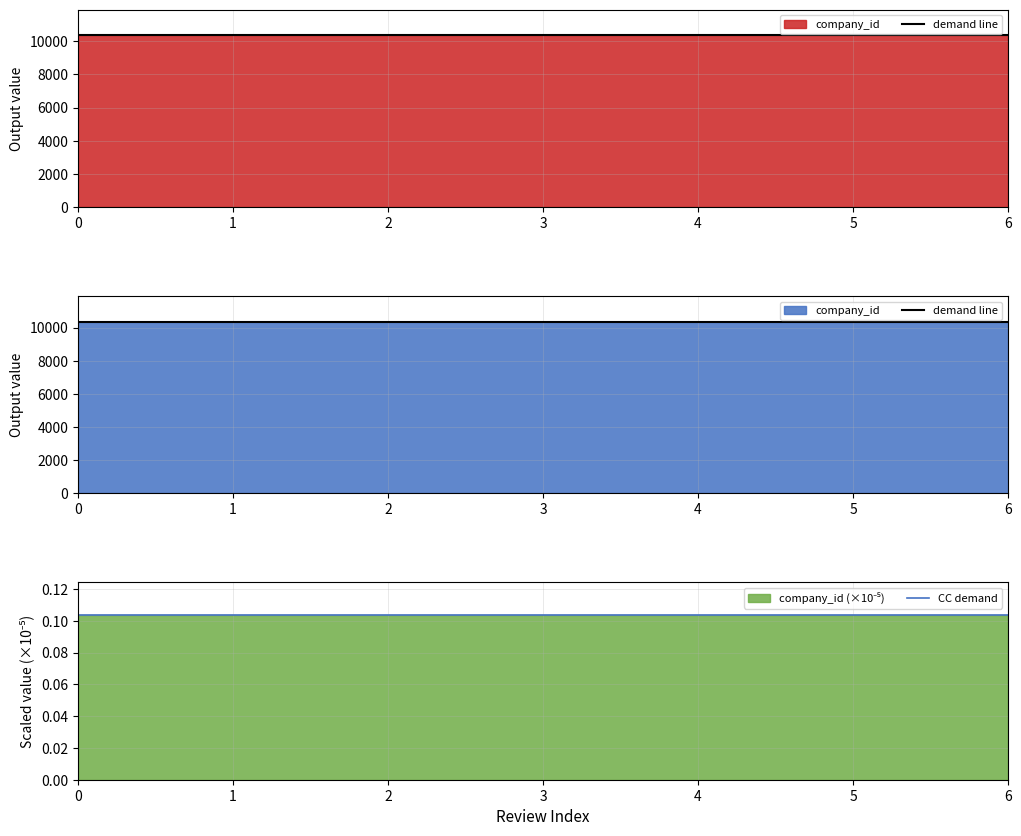

What is the difference between the highest and lowest values at 3?

10352.9